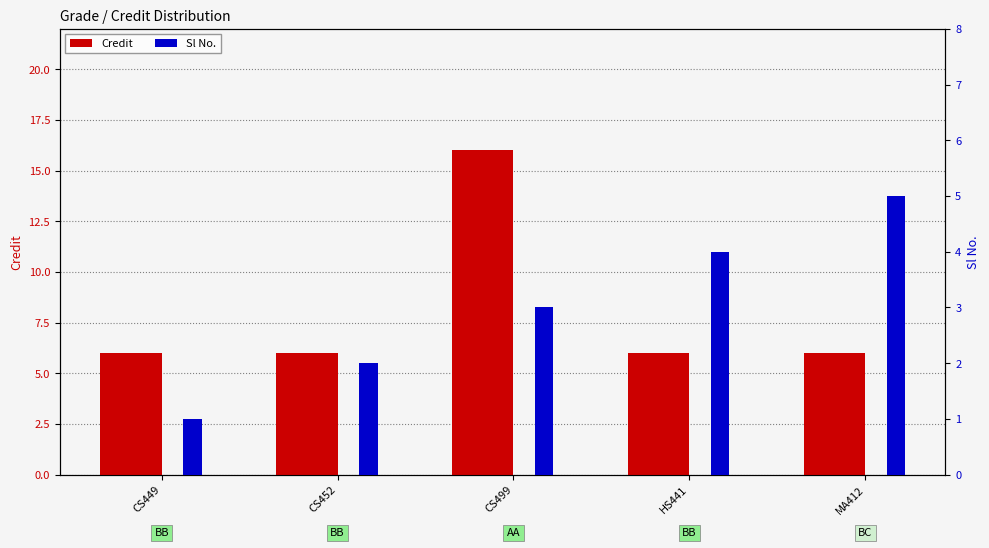

What are all the series names shown in the legend?

Credit, Sl No.